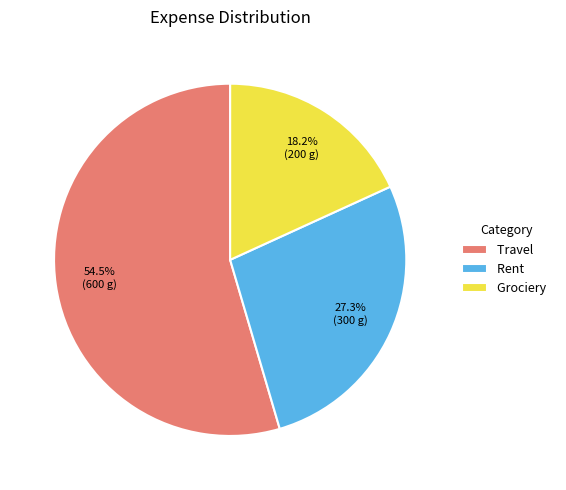

How many segments does this pie chart have?

3